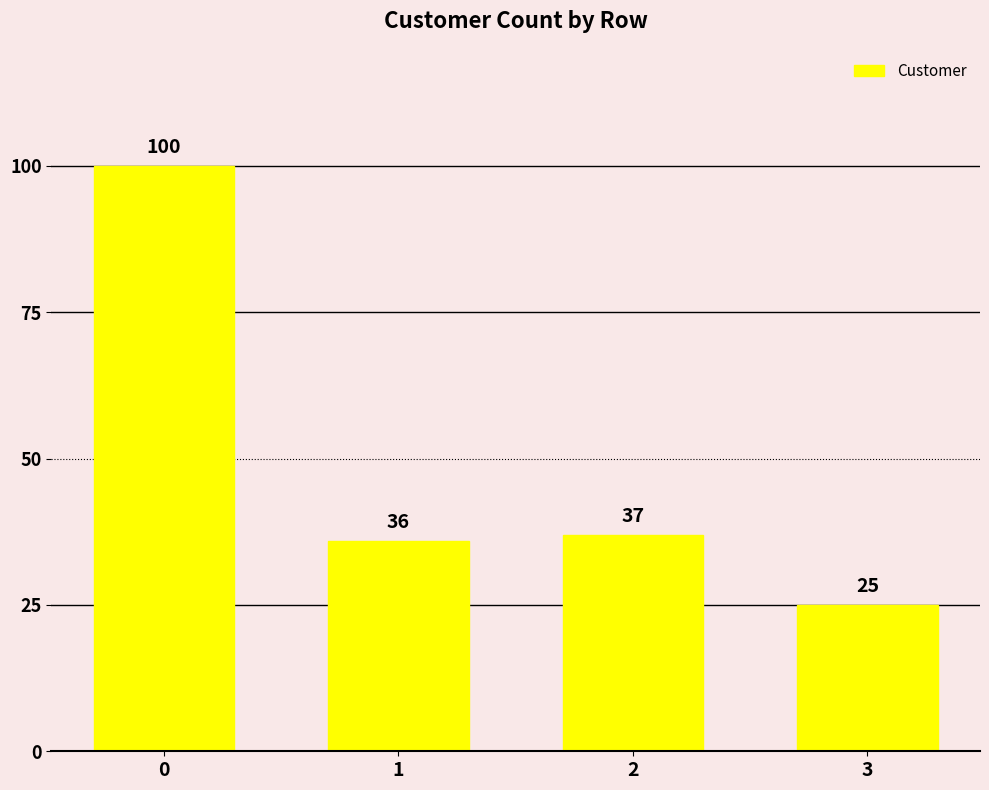

Which category has the lowest value across all series?

3